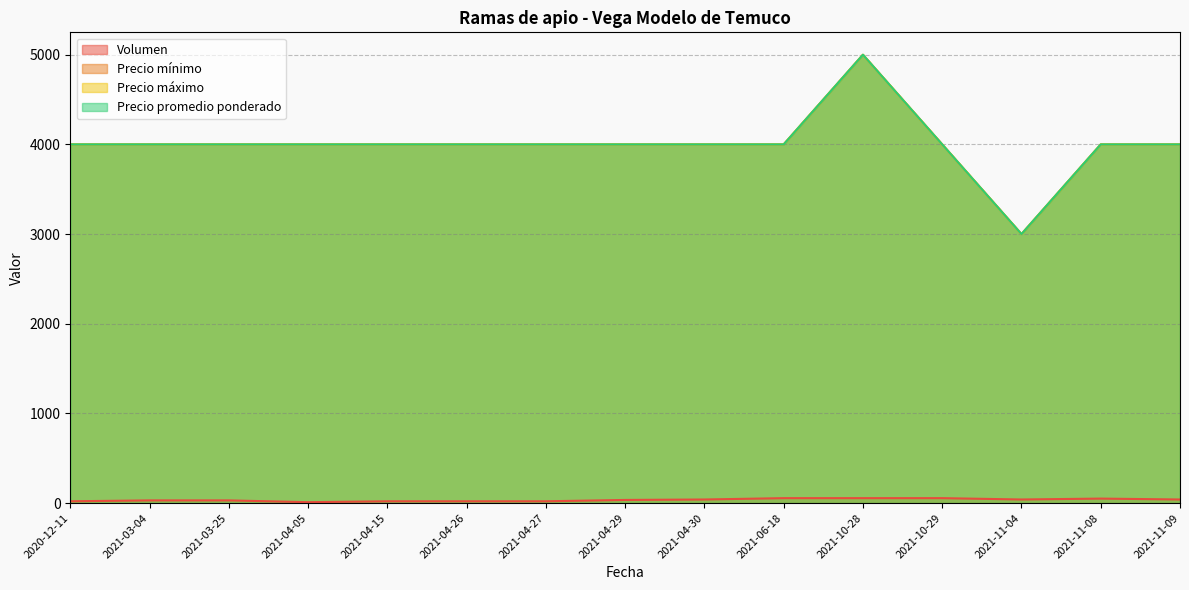

What position from the right is 2021-04-29?

8